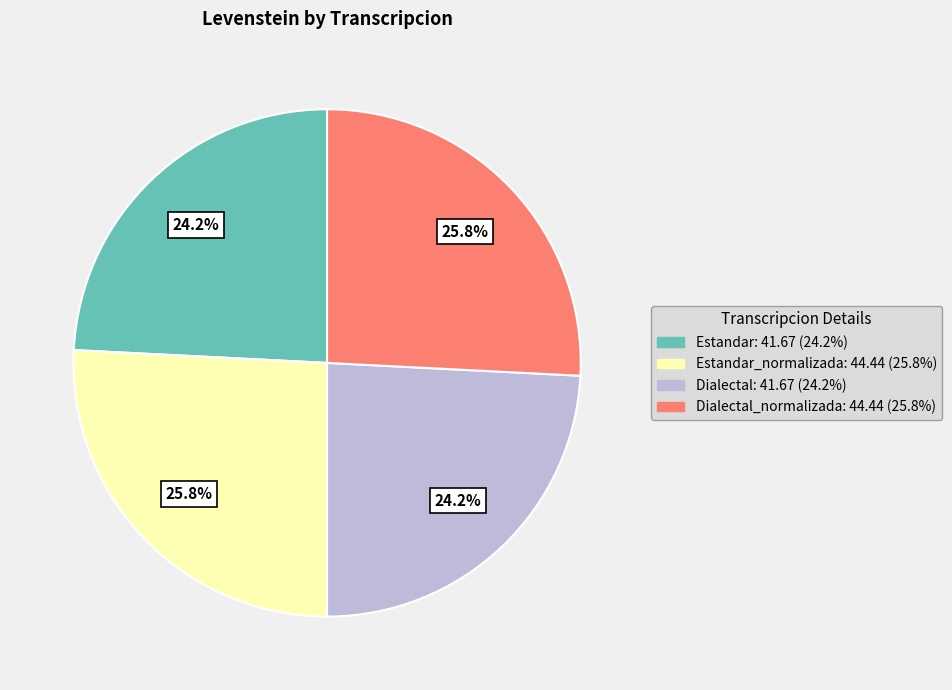

Does any single category account for the majority?

No